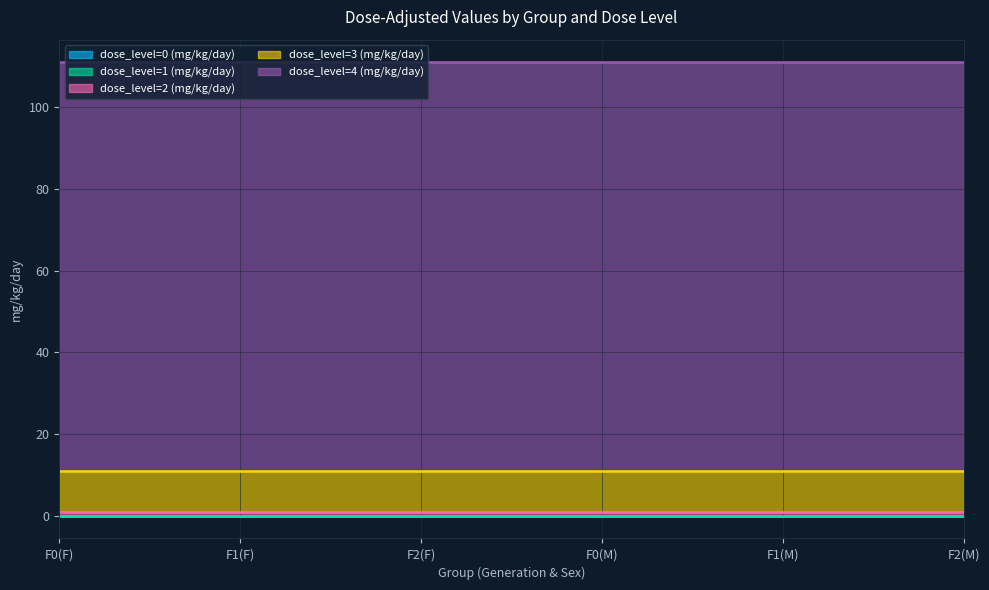

At which category is the sum across all series the highest?

F0(F)